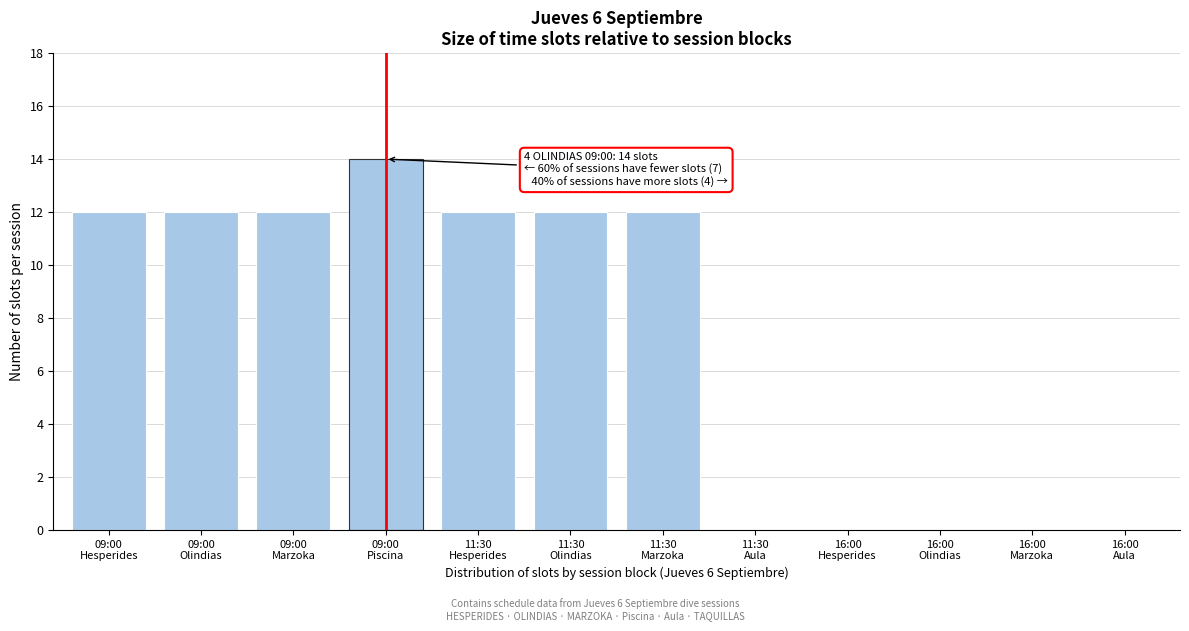

What is the sum of all values?

86